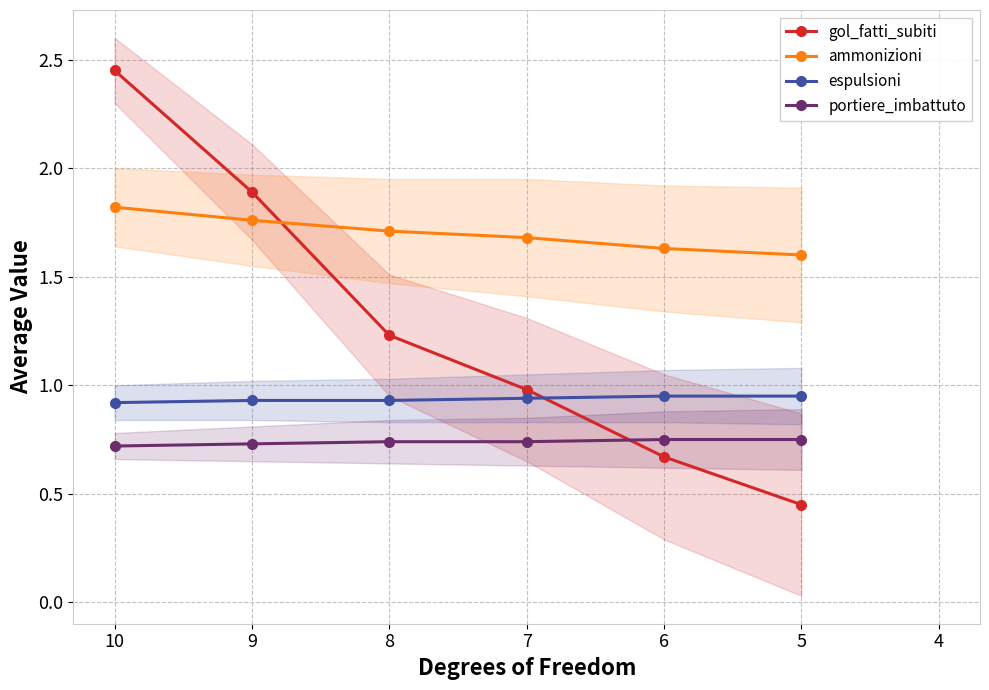

Does the chart have visible grid lines?

Yes